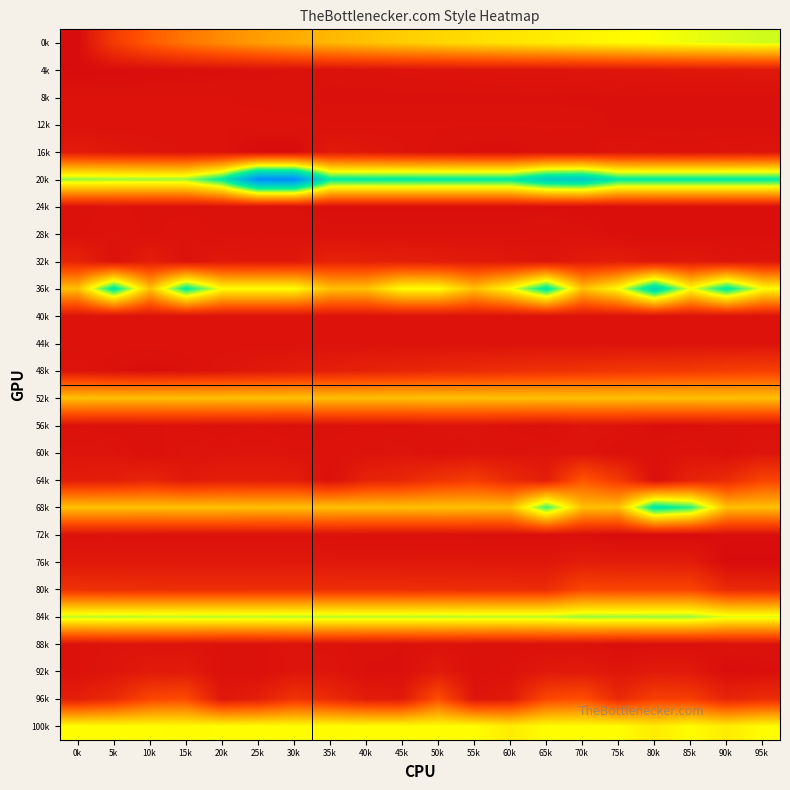

At how many categories does at least one series exceed 0?

20